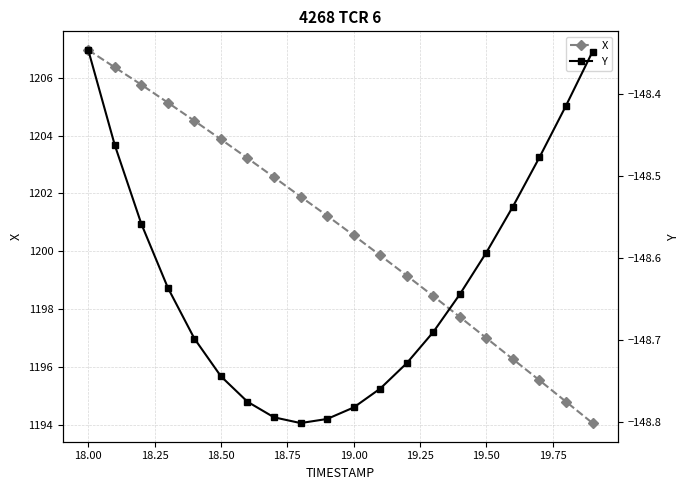

At which label does X first exceed 1201?

18.00